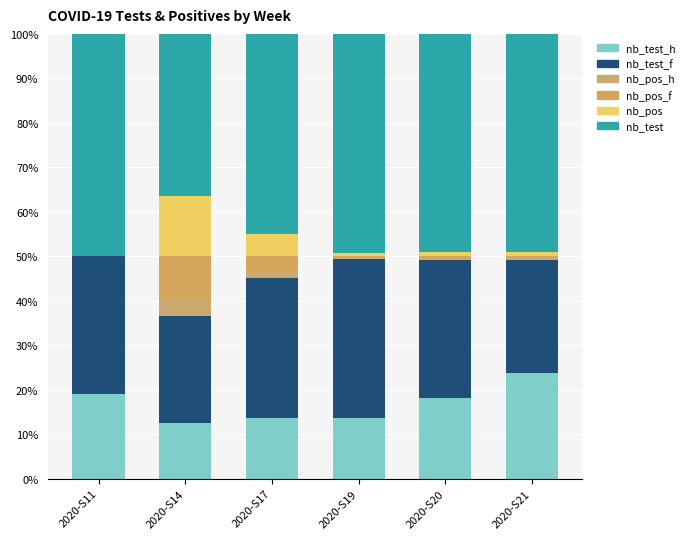

Are the bars horizontal?

No